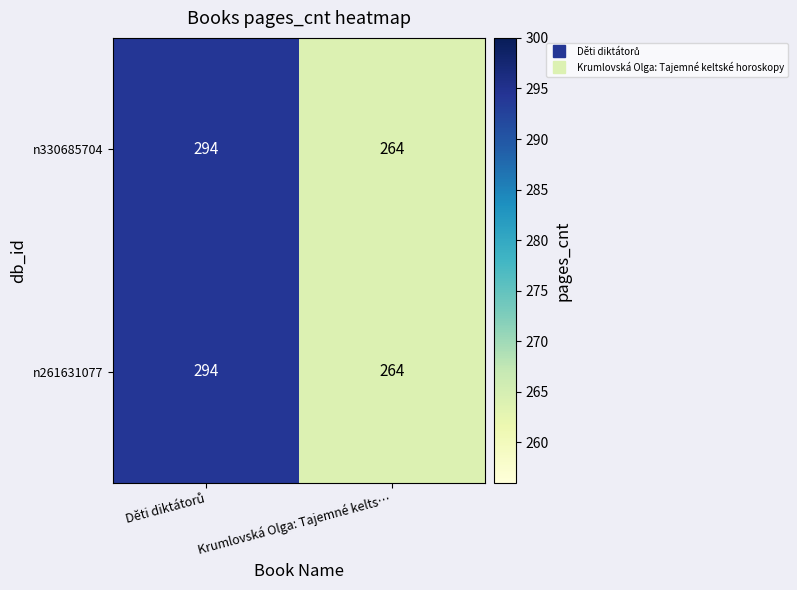

Which category has the lowest value in the n261631077 series?

Krumlovská Olga: Tajemné kelts…